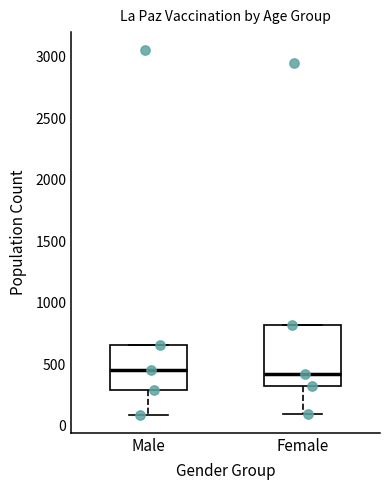

Reading left to right, transcribe this box plot: for each box, give where its median line is, the range the box spans, and where its two whiskers end, as read against the y-axis. The values are not printed on the chart, so give them approximately, as read against the axis.

Male: median 450, box 300 to 650, whiskers 100 to 650
Female: median 400, box 350 to 800, whiskers 100 to 800